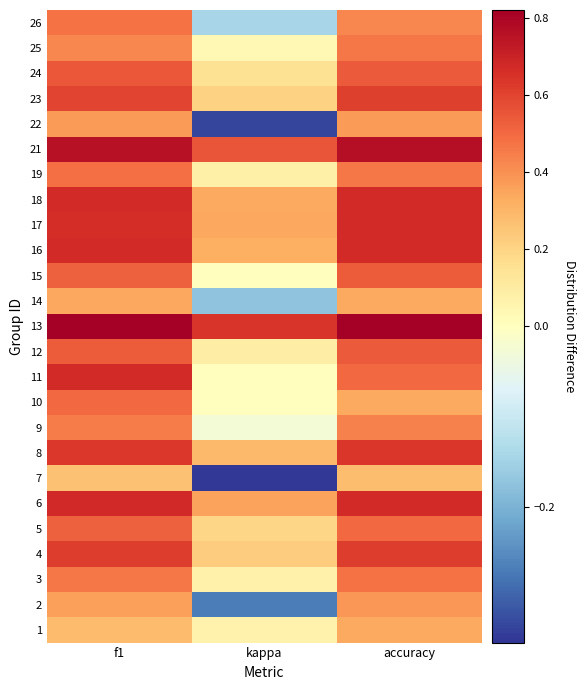

Reading left to right, extract all data points from this chart.

1: f1=0.3	kappa=0.1	accuracy=0.3
2: f1=0.4	kappa=-0.3	accuracy=0.4
3: f1=0.5	kappa=0.1	accuracy=0.5
4: f1=0.6	kappa=0.2	accuracy=0.6
5: f1=0.5	kappa=0.2	accuracy=0.5
6: f1=0.7	kappa=0.4	accuracy=0.7
7: f1=0.3	kappa=-0.3	accuracy=0.3
8: f1=0.6	kappa=0.3	accuracy=0.6
9: f1=0.4	kappa=-0.0	accuracy=0.4
10: f1=0.5	kappa=0.0	accuracy=0.3
11: f1=0.7	kappa=0.0	accuracy=0.5
12: f1=0.5	kappa=0.1	accuracy=0.5
13: f1=0.8	kappa=0.6	accuracy=0.8
14: f1=0.3	kappa=-0.2	accuracy=0.3
15: f1=0.5	kappa=0.0	accuracy=0.5
16: f1=0.7	kappa=0.3	accuracy=0.7
17: f1=0.7	kappa=0.3	accuracy=0.7
18: f1=0.7	kappa=0.3	accuracy=0.7
19: f1=0.5	kappa=0.1	accuracy=0.5
21: f1=0.8	kappa=0.6	accuracy=0.8
22: f1=0.4	kappa=-0.3	accuracy=0.4
23: f1=0.6	kappa=0.2	accuracy=0.6
24: f1=0.5	kappa=0.2	accuracy=0.5
25: f1=0.4	kappa=0.0	accuracy=0.5
26: f1=0.5	kappa=-0.1	accuracy=0.4